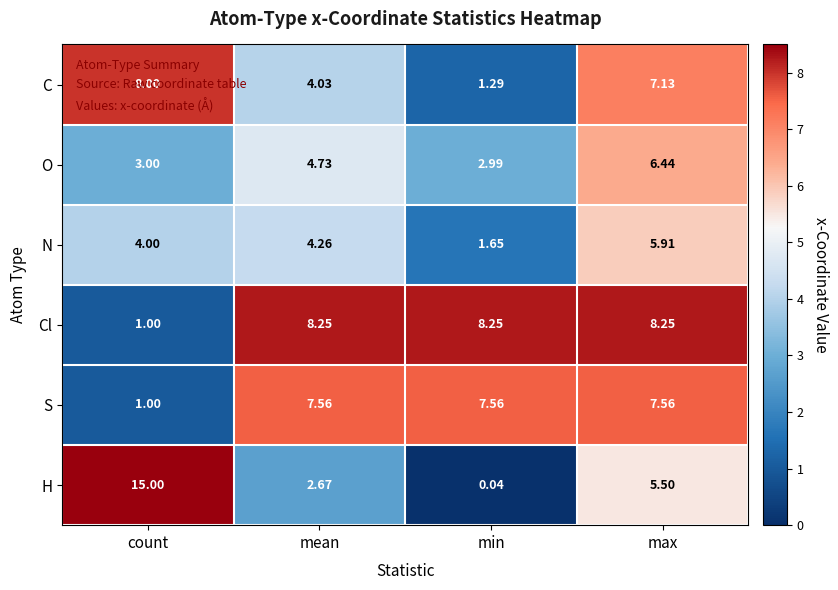

Where does the C series first go above 7?

count